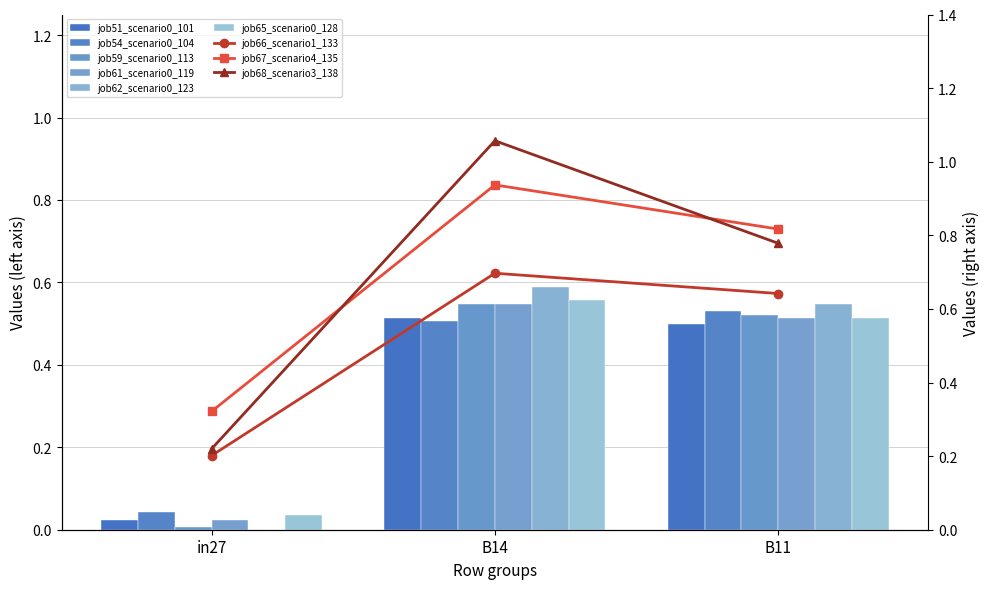

Is the value of job59_scenario0_113 at in27 greater than the value of job54_scenario0_104 at B11?

No